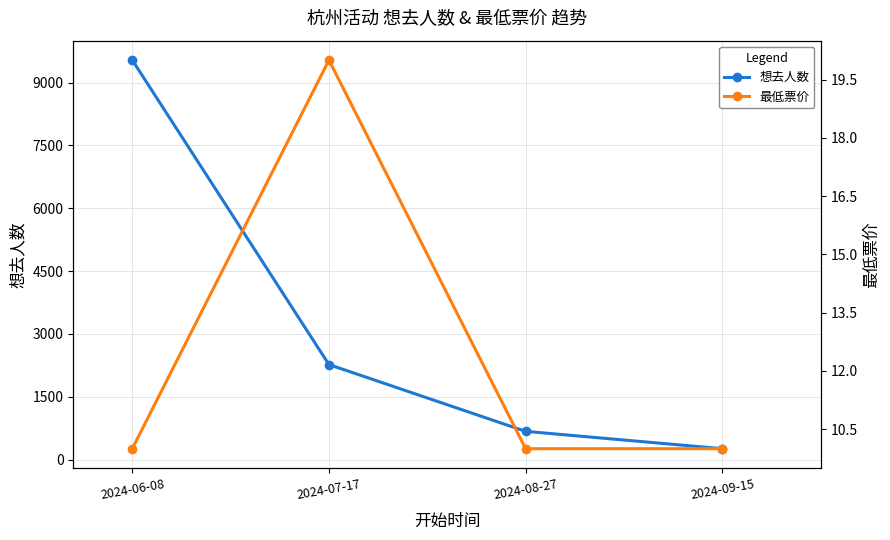

At how many categories does at least one series exceed 8060?

1